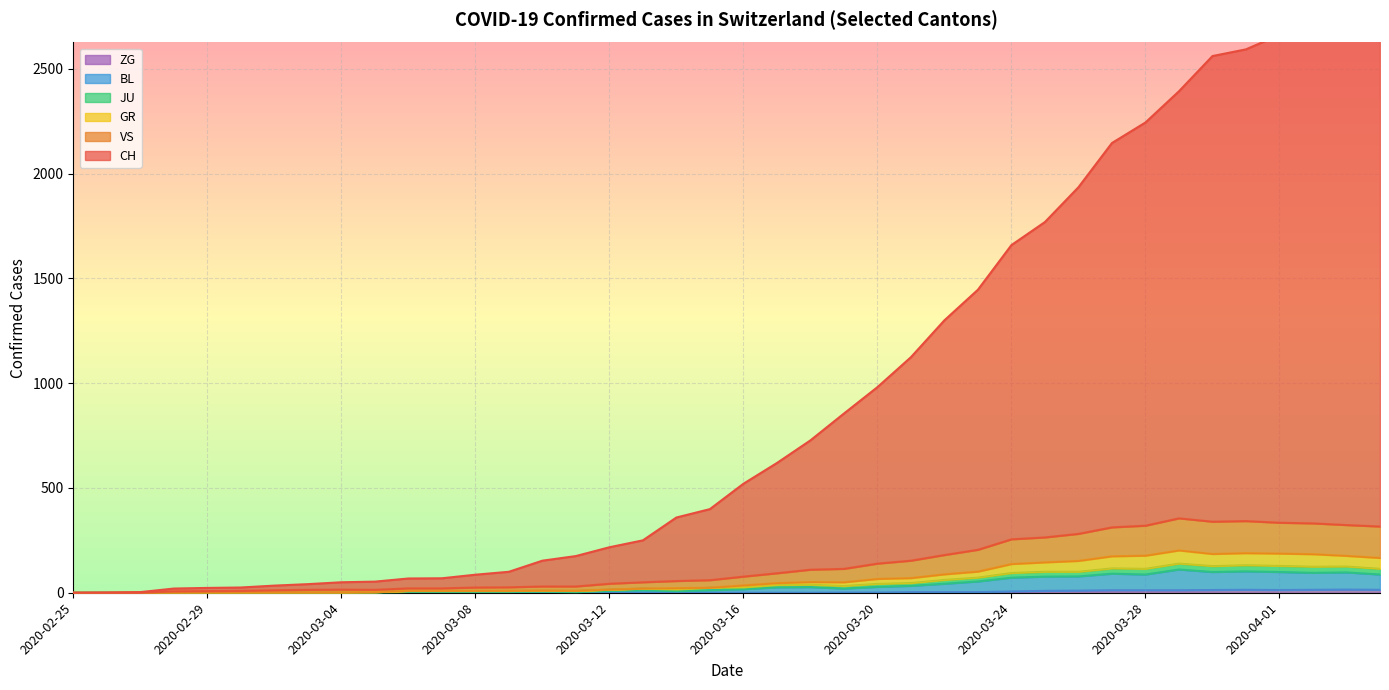

How many interior local valleys does the BL series have?

6